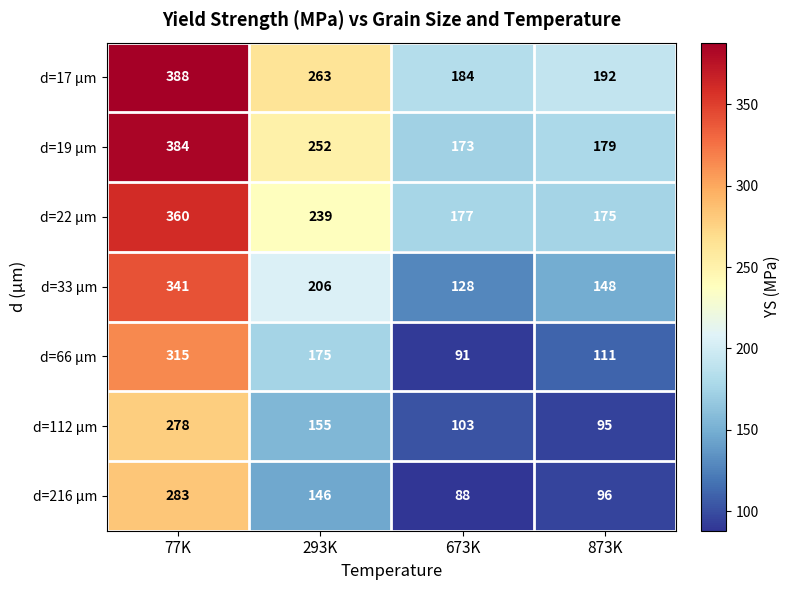

What is the sum of the d=66 µm values at 77K and 873K?

426